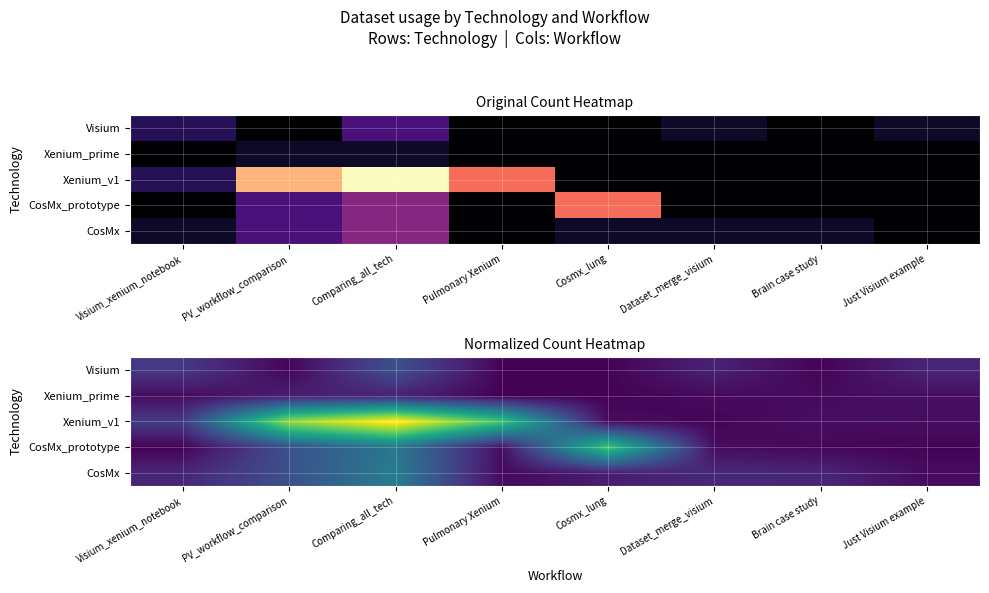

At which label does Xenium_v1 reach its minimum?

Dataset_merge_visium